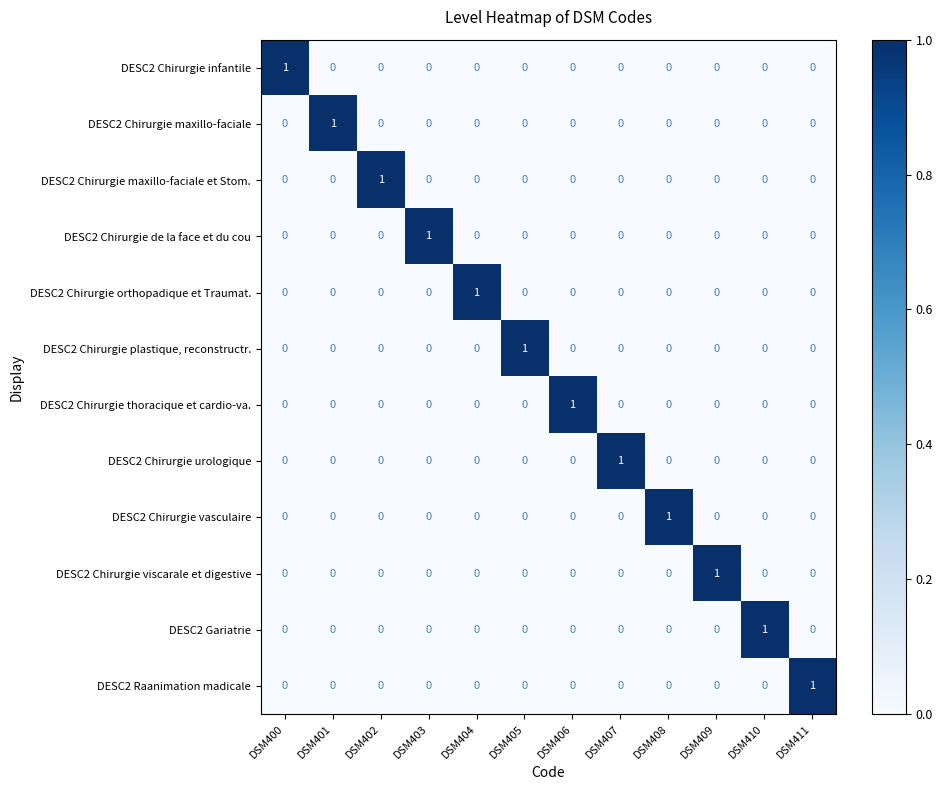

The DESC2 Chirurgie vasculaire series shows 0 at DSM411. True or false?

True